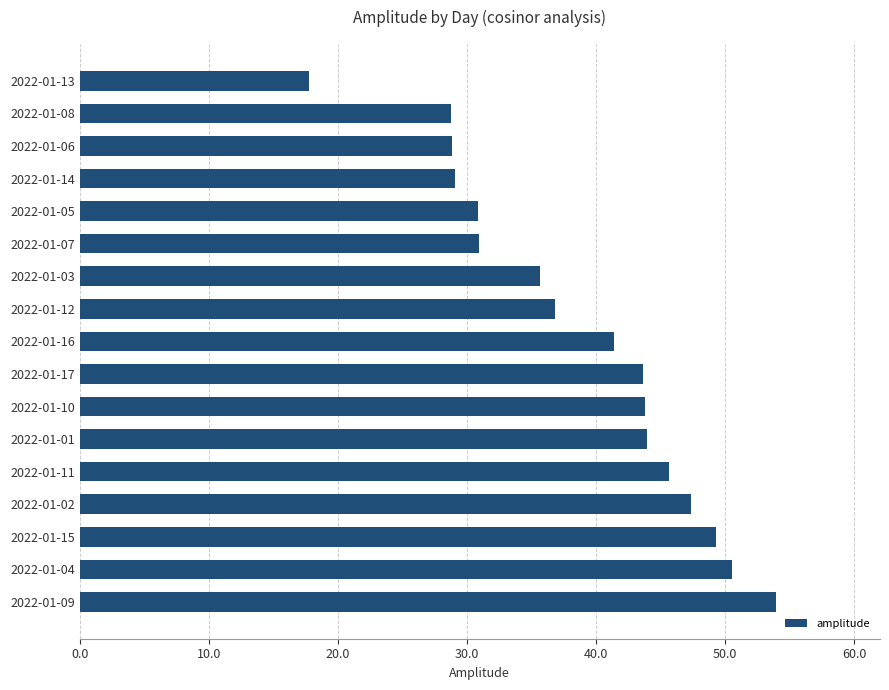

The value at 2022-01-12 is 54.2. True or false?

False